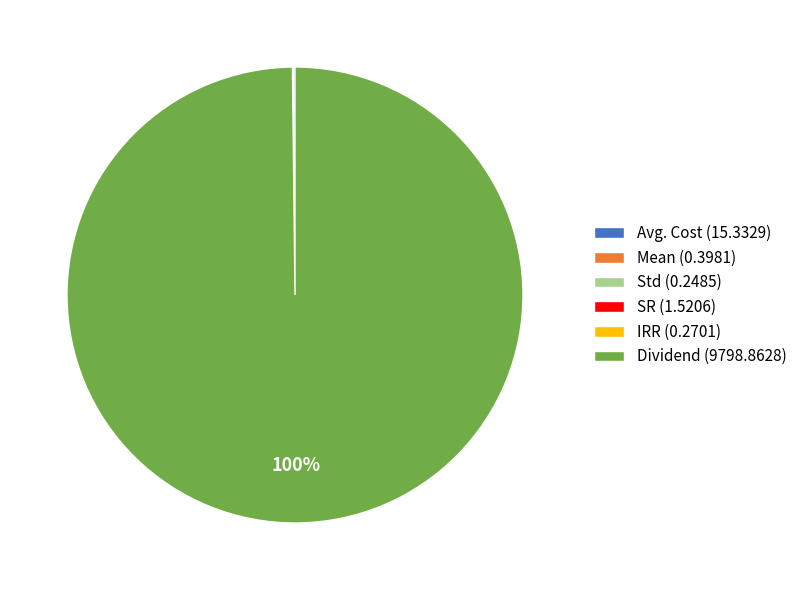

Is there any slice that represents more than half of the pie?

Yes